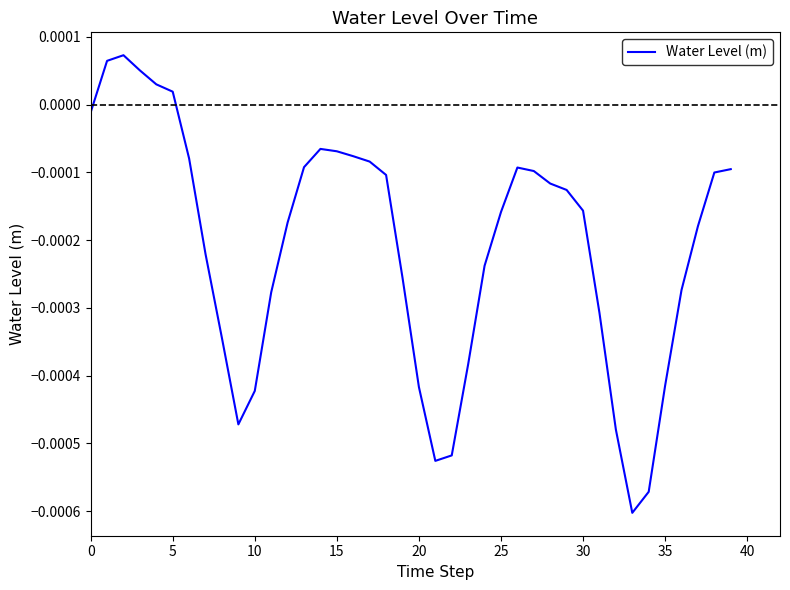

How many lines are shown in the chart?

1